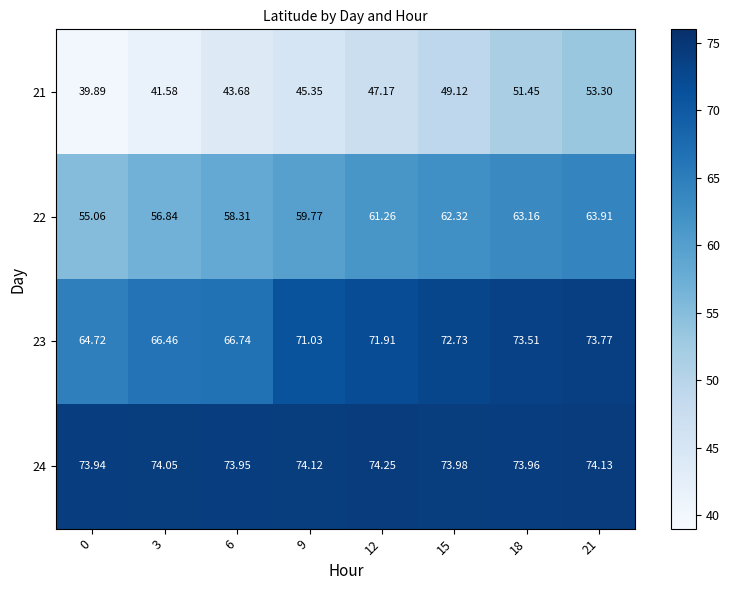

At 21, list the series in order from largest to smallest.

24, 23, 22, 21